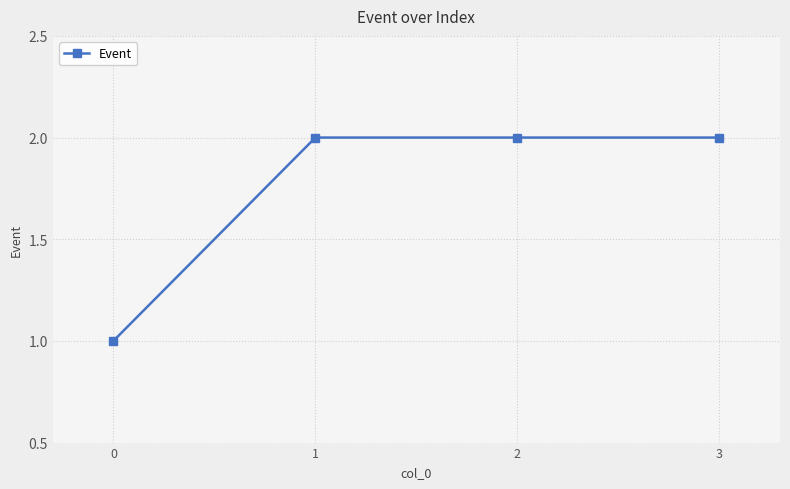

True or false: there are more than 1 points higher than both neighbors.

False